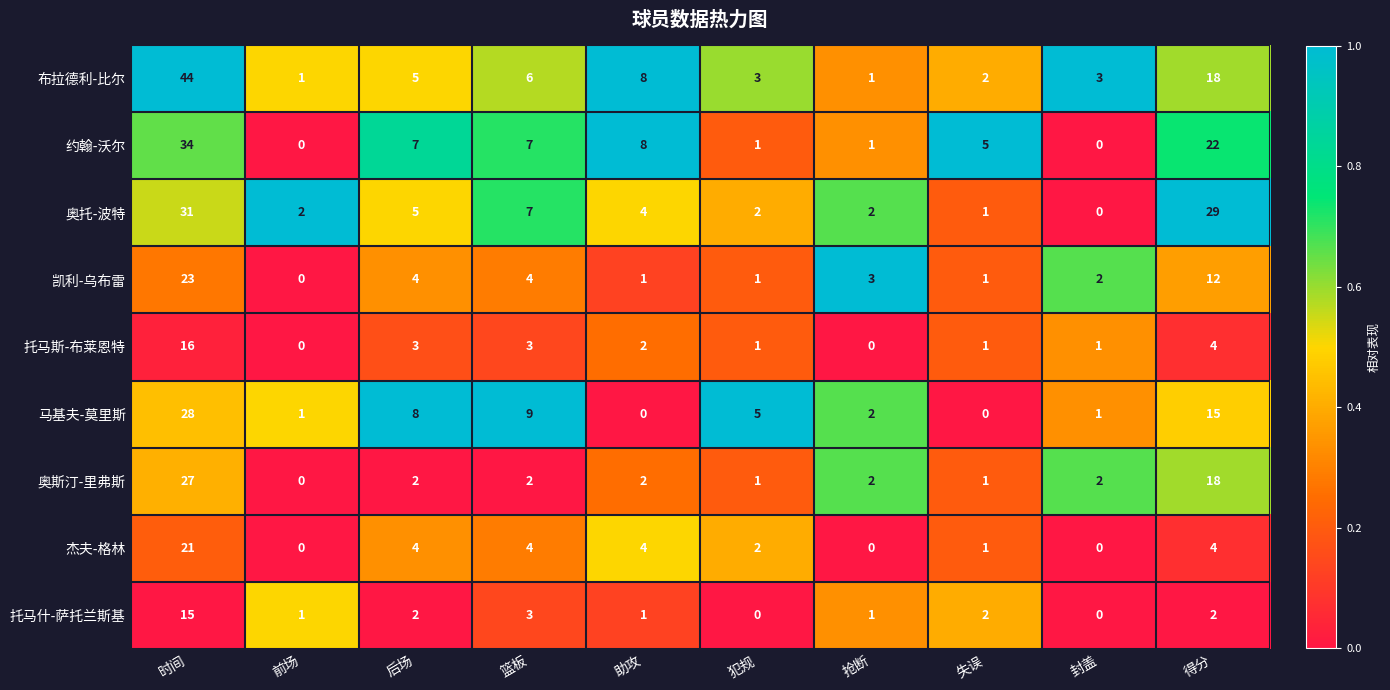

Which series has the widest spread of values?

布拉德利-比尔